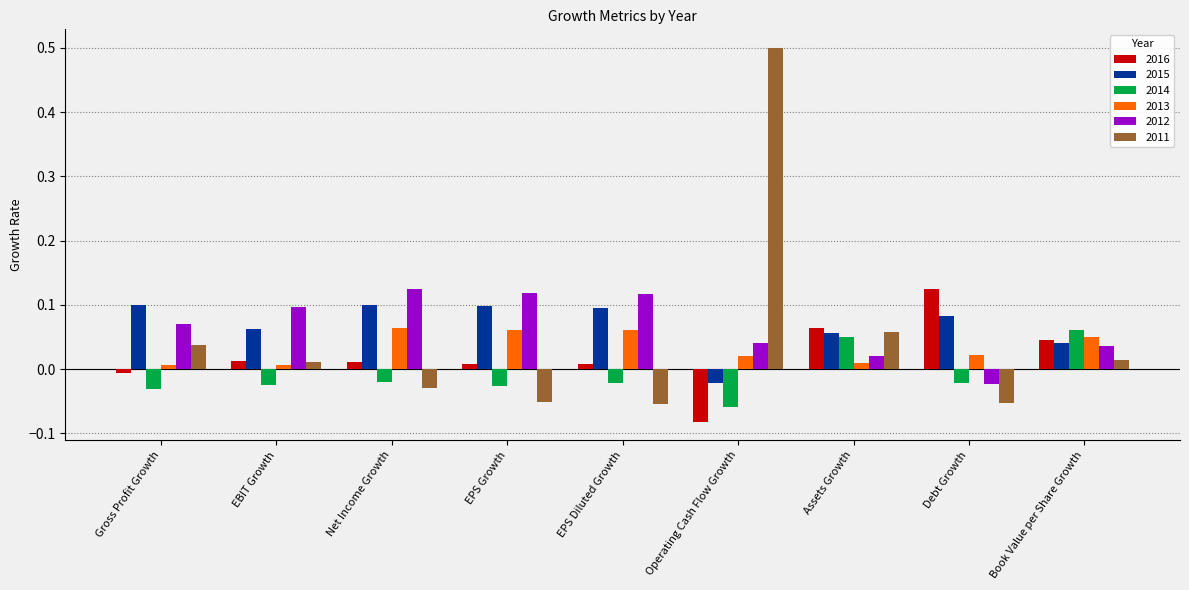

What is the maximum value shown in the chart?

0.5